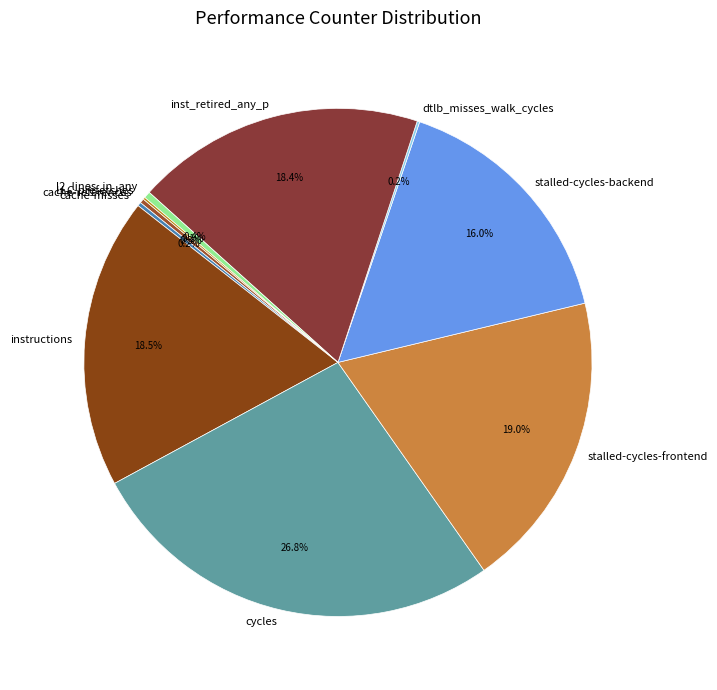

Which category has the biggest portion of the pie?

cycles